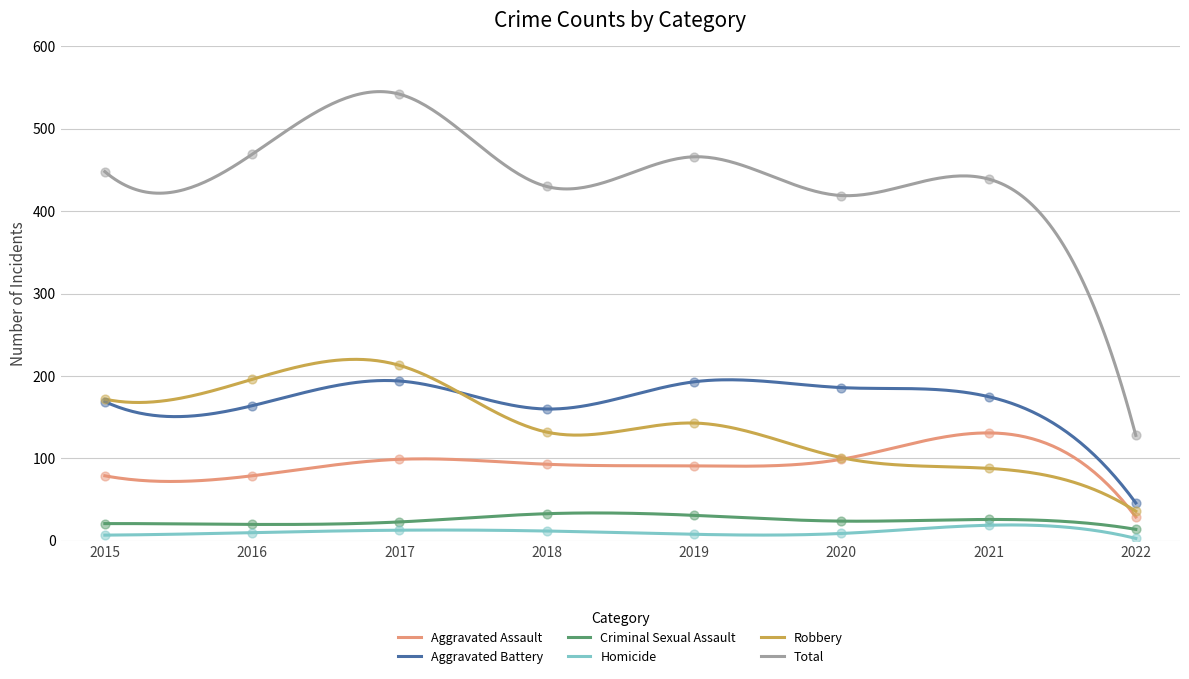

At which category is the sum across all series the highest?

2017